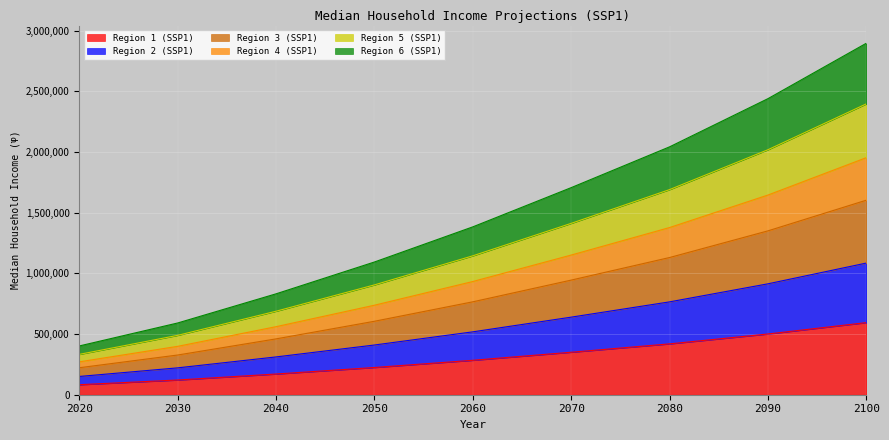

How many lines are shown in the chart?

6